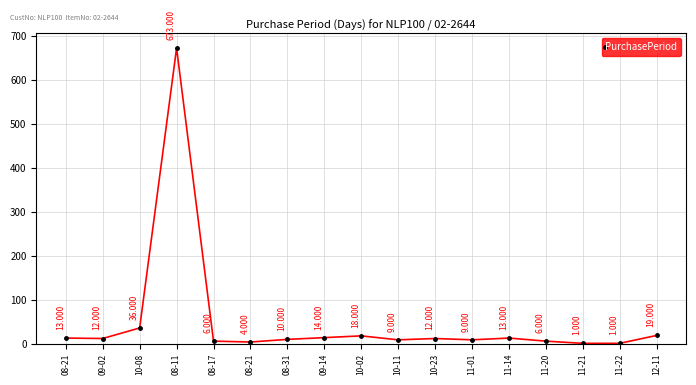

Between 11-21 and 10-23, which is larger?

10-23